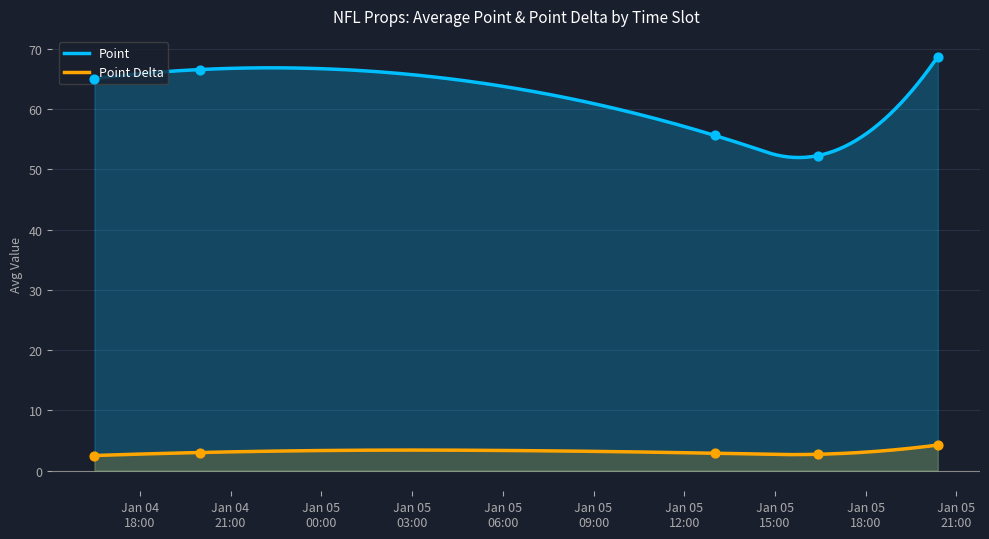

Between 2025-01-05 16:25:00 and 2025-01-04 20:00:00, which is larger?

2025-01-04 20:00:00